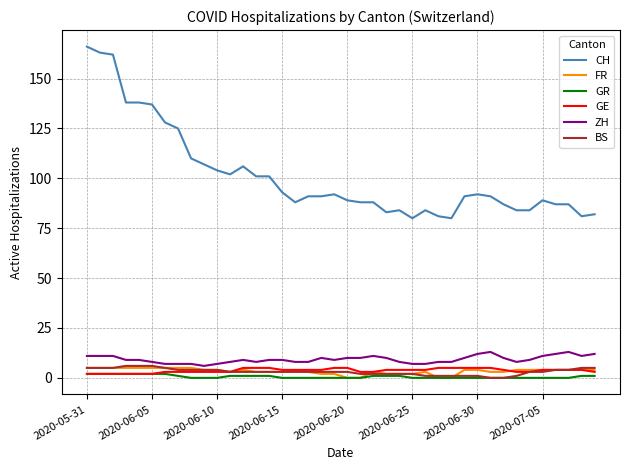

True or false: GR and ZH intersect in this chart.

False